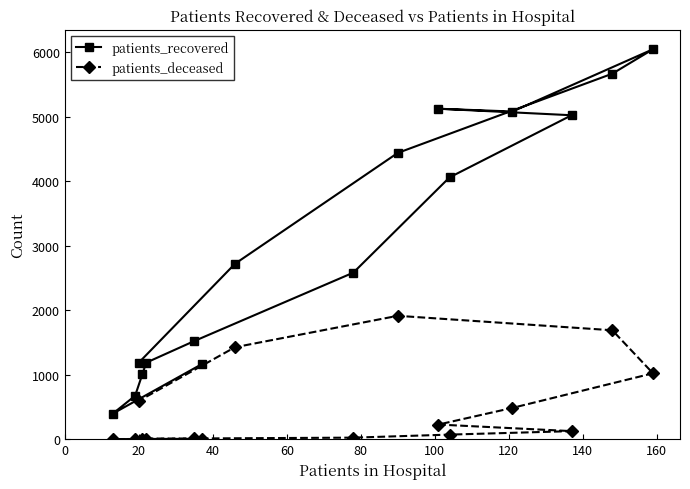

Rank the series by their maximum value, from highest to lowest.

patients_recovered, patients_deceased